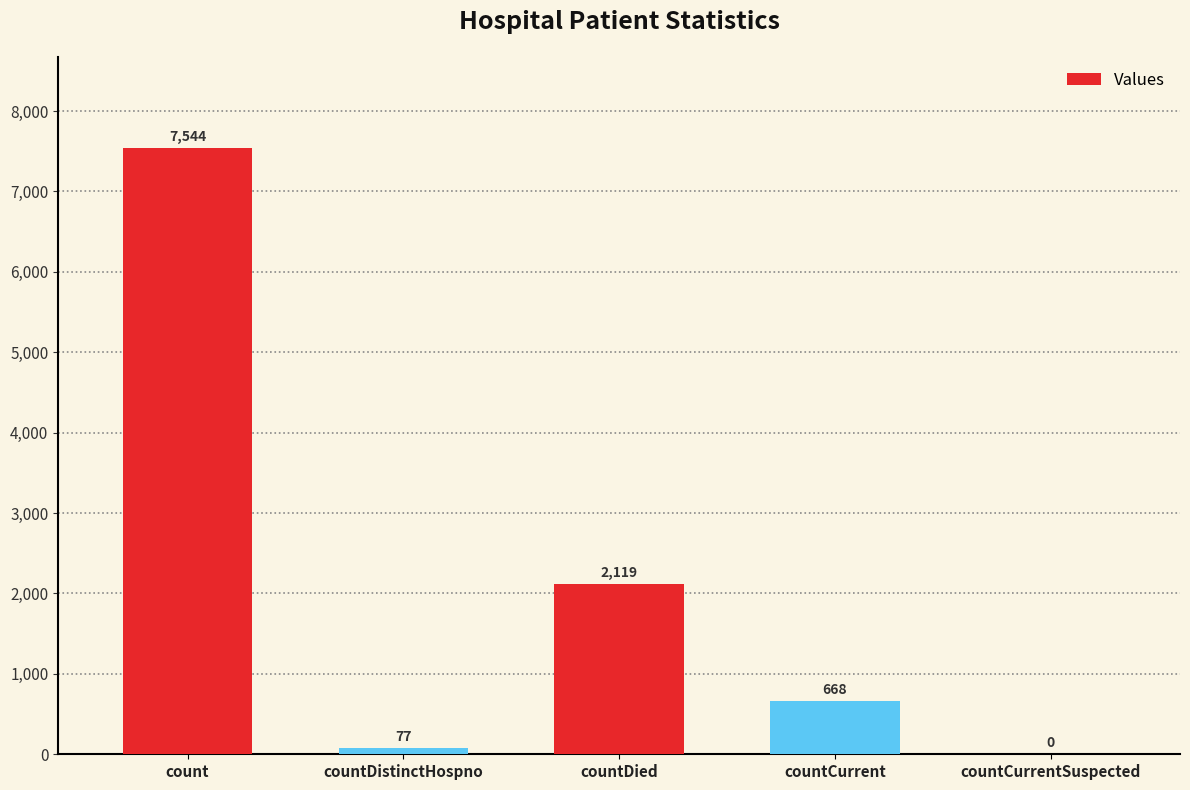

At which label does the data first exceed 668?

count